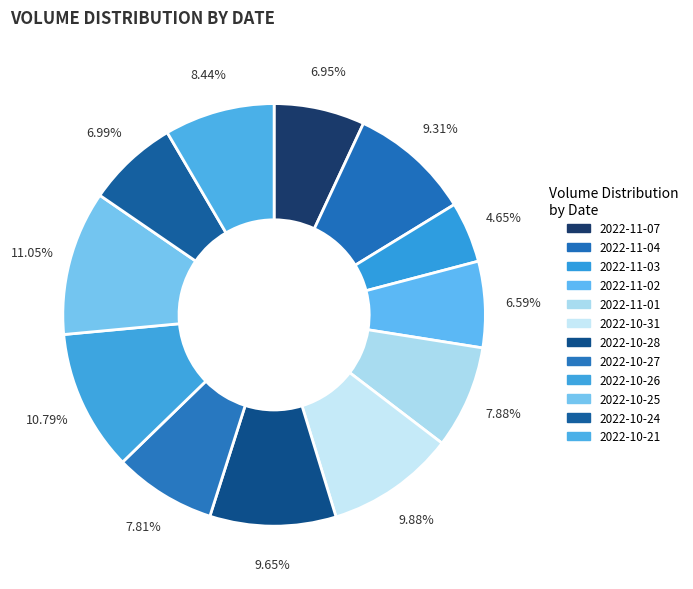

What is the smallest slice in the pie chart?

2022-11-03